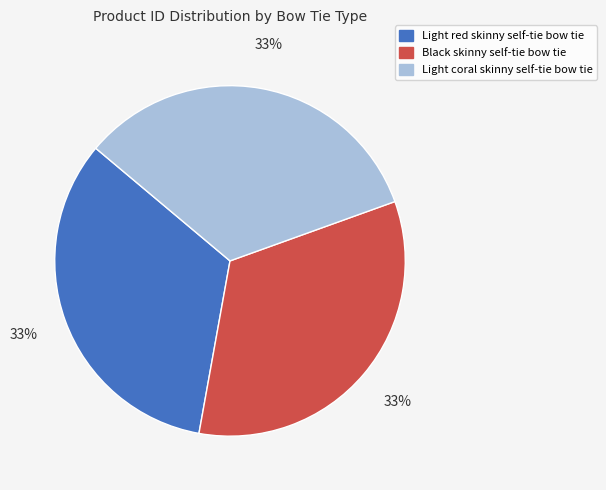

To the nearest percent, what is the average slice percentage?

33%